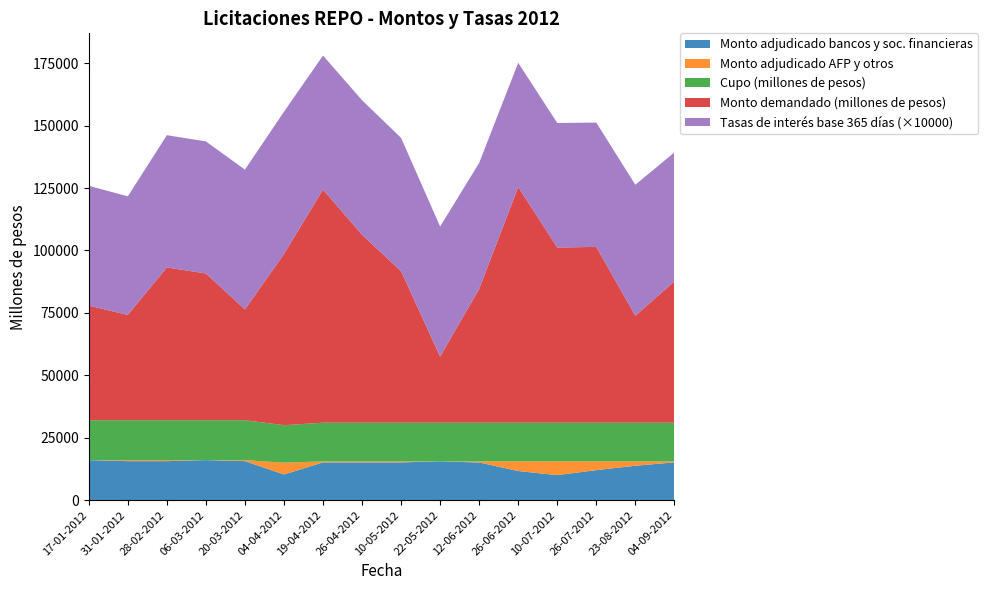

Reading left to right, extract all data points from this chart.

Monto adjudicado bancos y sociedades financieras: 17-01-2012=16000.0	31-01-2012=15600.0	28-02-2012=15600.0	06-03-2012=16000.0	20-03-2012=15600.0	04-04-2012=10250.0	19-04-2012=15100.0	26-04-2012=15100.0	10-05-2012=15100.0	22-05-2012=15500.0	12-06-2012=15065.0	26-06-2012=11635.0	10-07-2012=10000.0	26-07-2012=12000.0	23-08-2012=13760.0	04-09-2012=15100.0
Monto adjudicado AFP y otros: 17-01-2012=0.0	31-01-2012=400.0	28-02-2012=400.0	06-03-2012=0.0	20-03-2012=400.0	04-04-2012=4750.0	19-04-2012=400.0	26-04-2012=400.0	10-05-2012=400.0	22-05-2012=0.0	12-06-2012=435.0	26-06-2012=3865.0	10-07-2012=5500.0	26-07-2012=3500.0	23-08-2012=1740.0	04-09-2012=400.0
Cupo (millones de pesos): 17-01-2012=16000.0	31-01-2012=16000.0	28-02-2012=16000.0	06-03-2012=16000.0	20-03-2012=16000.0	04-04-2012=15000.0	19-04-2012=15500.0	26-04-2012=15500.0	10-05-2012=15500.0	22-05-2012=15500.0	12-06-2012=15500.0	26-06-2012=15500.0	10-07-2012=15500.0	26-07-2012=15500.0	23-08-2012=15500.0	04-09-2012=15500.0
Monto demandado (millones de pesos): 17-01-2012=45900.0	31-01-2012=42200.0	28-02-2012=61200.0	06-03-2012=58800.0	20-03-2012=44400.0	04-04-2012=68600.0	19-04-2012=93400.0	26-04-2012=75300.0	10-05-2012=60700.0	22-05-2012=26500.0	12-06-2012=53600.0	26-06-2012=94400.0	10-07-2012=70200.0	26-07-2012=70440.0	23-08-2012=42840.0	04-09-2012=56600.0
Tasas de interés base 365 días: 17-01-2012=4.8	31-01-2012=4.8	28-02-2012=5.3	06-03-2012=5.3	20-03-2012=5.6	04-04-2012=5.7	19-04-2012=5.4	26-04-2012=5.4	10-05-2012=5.3	22-05-2012=5.2	12-06-2012=5.0	26-06-2012=5.0	10-07-2012=5.0	26-07-2012=5.0	23-08-2012=5.2	04-09-2012=5.2